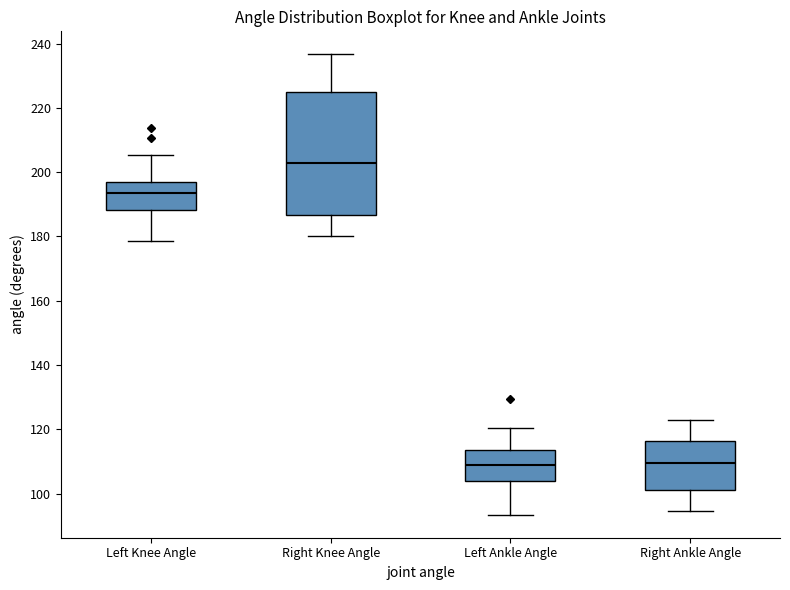

Where does the median line of the box for Right Knee Angle sit on the y-axis? The values are not printed on the chart, so give them approximately, as read against the axis.

202